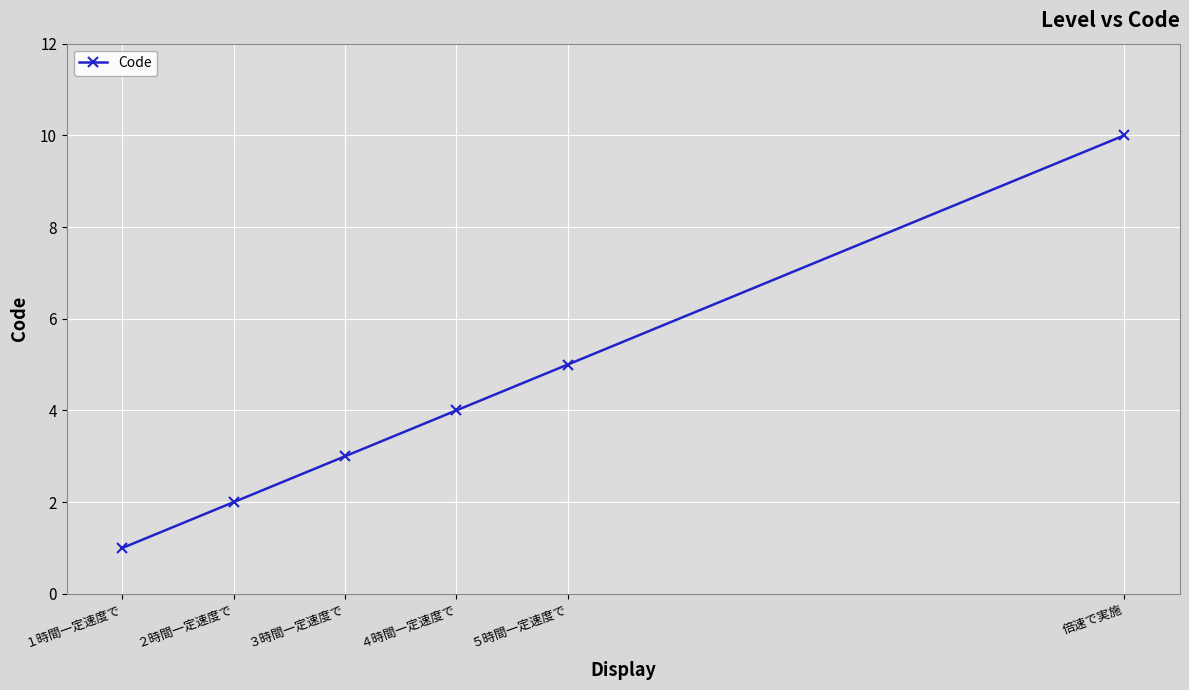

Rank the categories by value from highest to lowest.

倍速で実施, ５時間一定速度で, ４時間一定速度で, ３時間一定速度で, ２時間一定速度で, １時間一定速度で